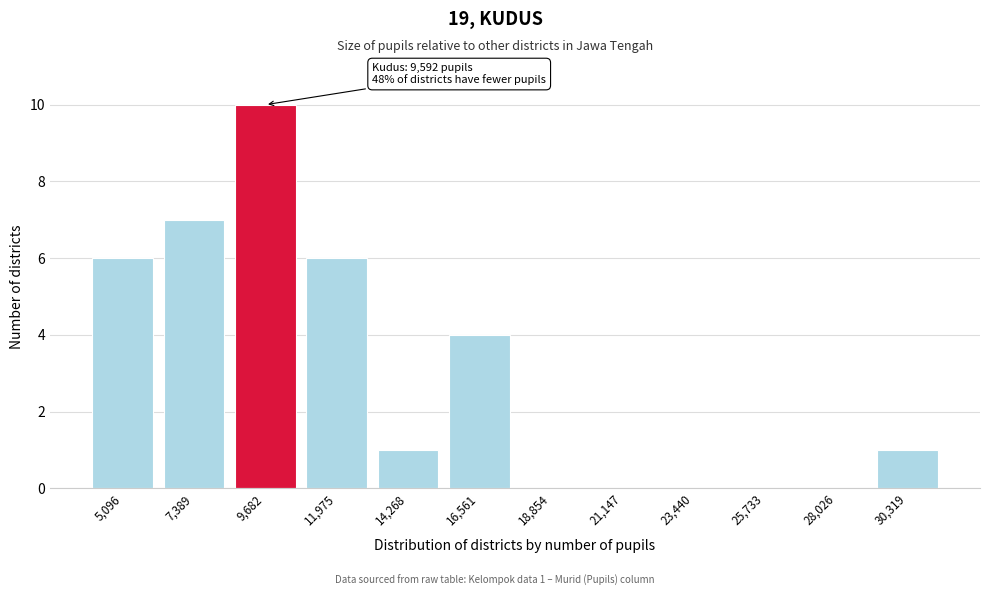

Reading left to right, list all the values displayed in this chart.

5,096=6	7,389=7	9,682=10	11,975=6	14,268=1	16,561=4	18,854=0	21,147=0	23,440=0	25,733=0	28,026=0	30,319=1